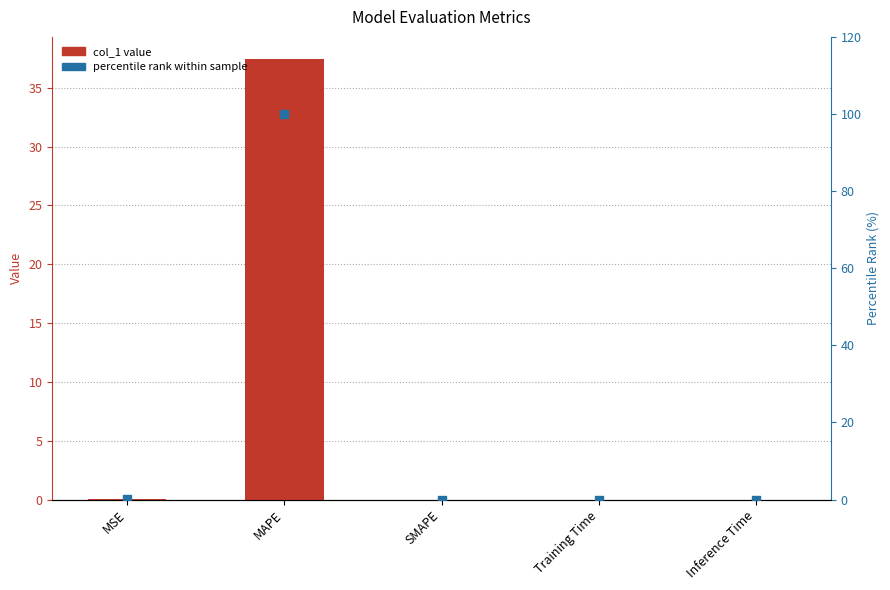

What is the total value across all series at MAPE?

137.4